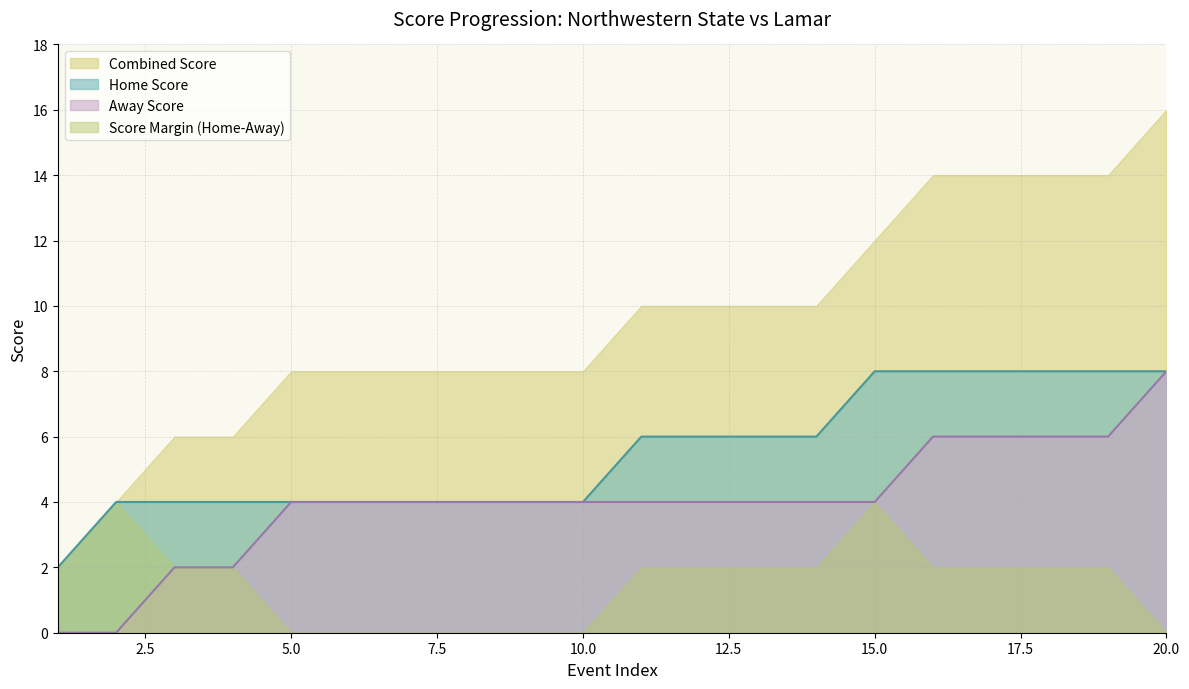

True or false: Home Score has a value of 8 at 16.

True